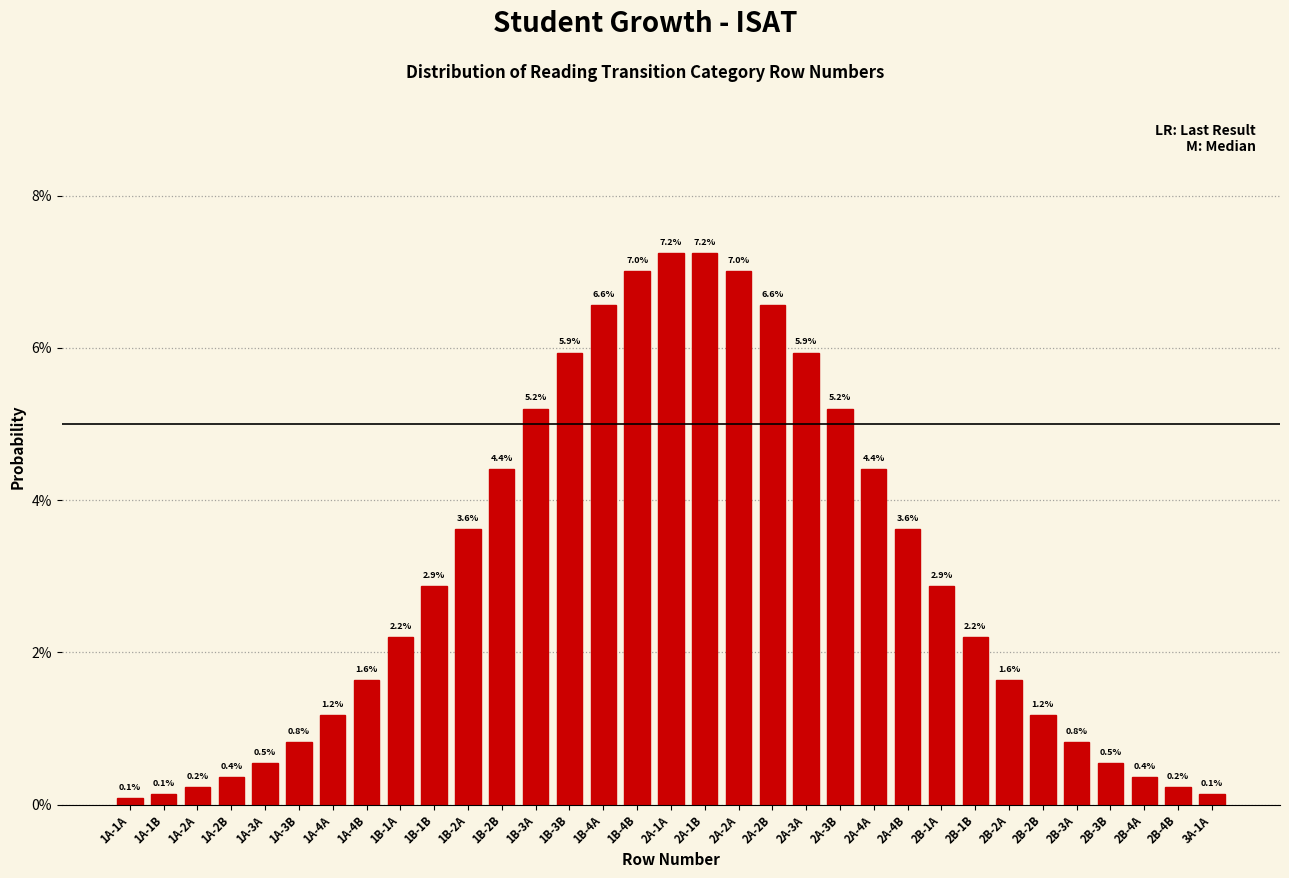

Reading left to right, transcribe all the data shown in this chart.

0.1	0.1	0.2	0.4	0.5	0.8	1.2	1.6	2.2	2.9	3.6	4.4	5.2	5.9	6.6	7.0	7.2	7.2	7.0	6.6	5.9	5.2	4.4	3.6	2.9	2.2	1.6	1.2	0.8	0.5	0.4	0.2	0.1